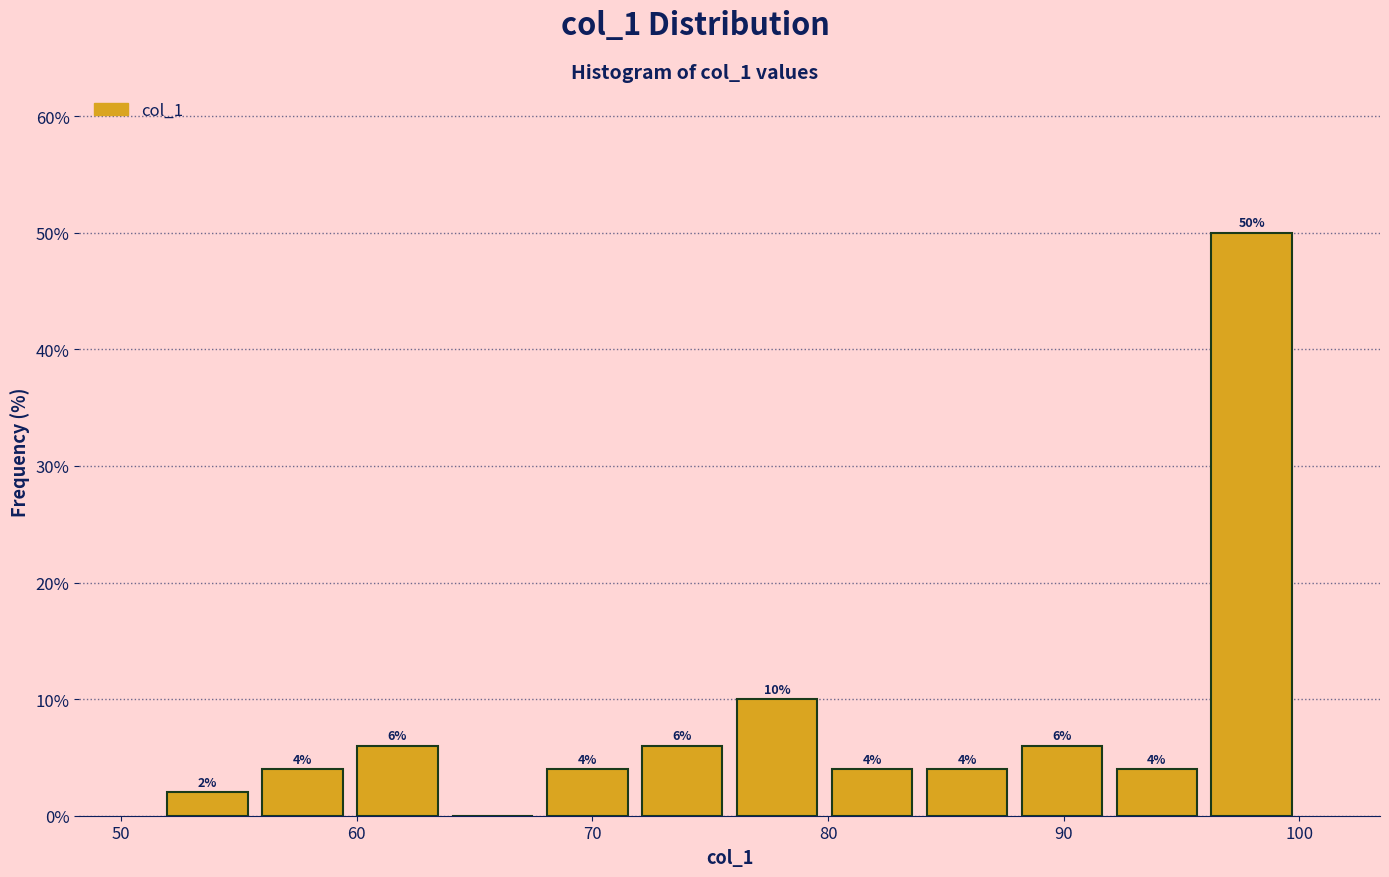

Which range on the x-axis has the tallest bar?

96 to 100